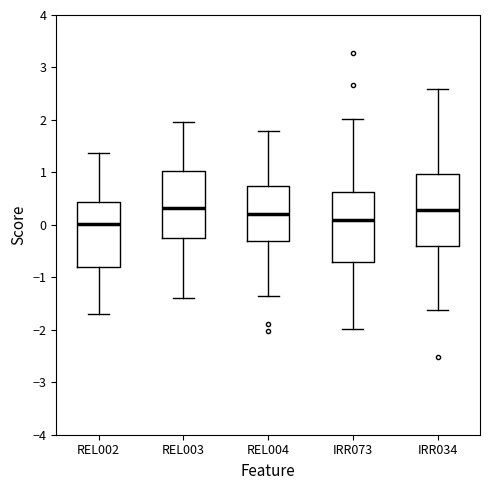

Reading left to right, read every box against the y-axis: the position of its median line, the range the box covers, and the ends of its whiskers. The values are not printed on the chart, so give them approximately, as read against the axis.

REL002: median 0.0, box -0.8 to 0.4, whiskers -1.7 to 1.4
REL003: median 0.3, box -0.3 to 1.0, whiskers -1.4 to 2.0
REL004: median 0.2, box -0.3 to 0.7, whiskers -1.4 to 1.8
IRR073: median 0.1, box -0.7 to 0.6, whiskers -2.0 to 2.0
IRR034: median 0.3, box -0.4 to 1.0, whiskers -1.6 to 2.6